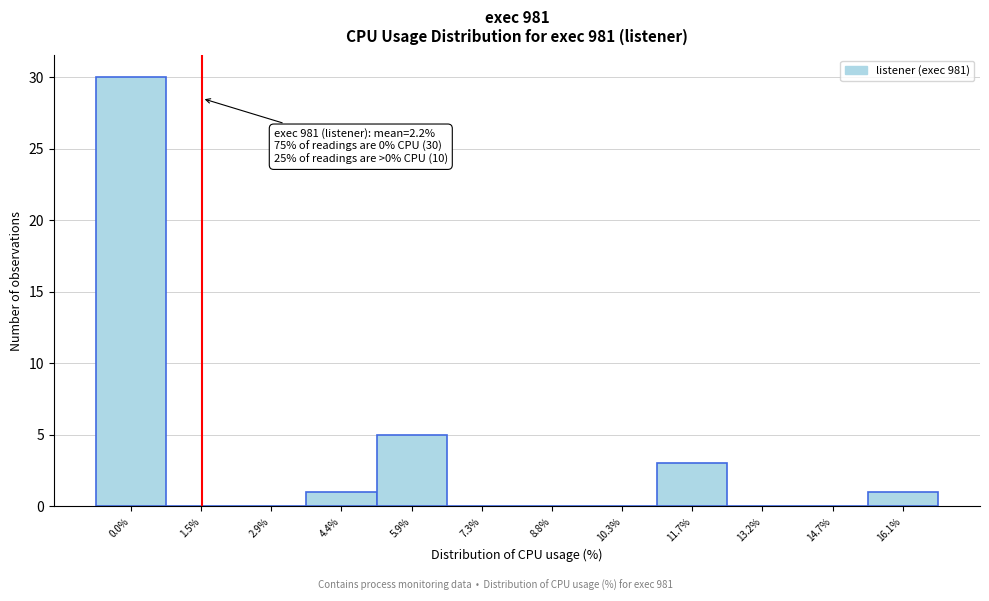

Reading left to right, extract all data points from this chart.

0.0%=30	1.5%=0	2.9%=0	4.4%=1	5.9%=5	7.3%=0	8.8%=0	10.3%=0	11.7%=3	13.2%=0	14.7%=0	16.1%=1